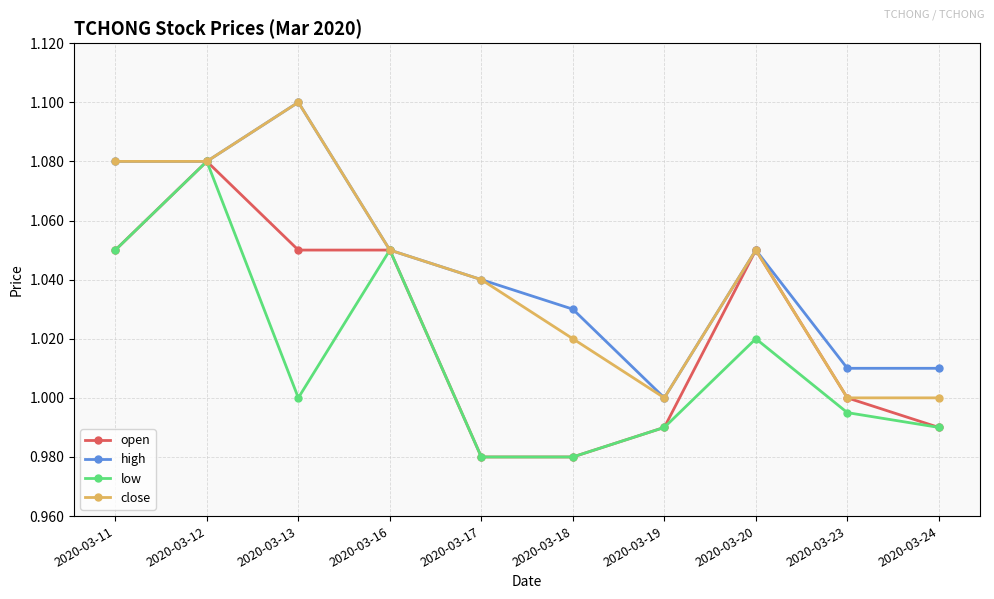

Which series has the largest total across all categories?

high